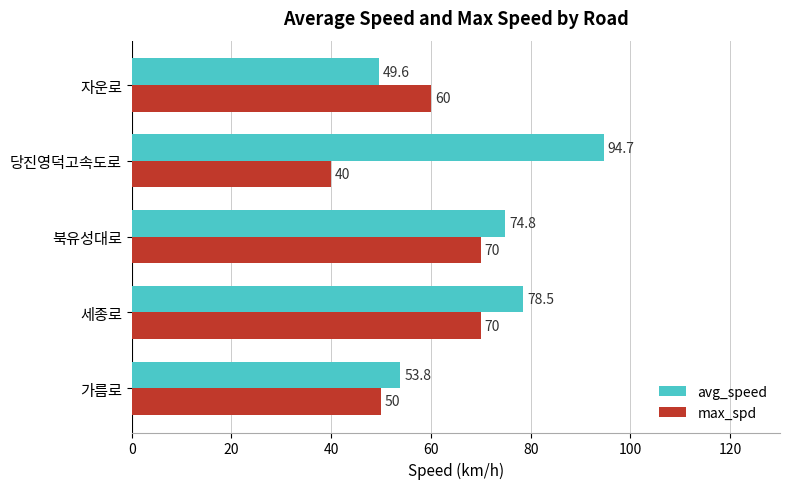

What is the difference between the maximum and minimum values in the avg_speed series?

45.0